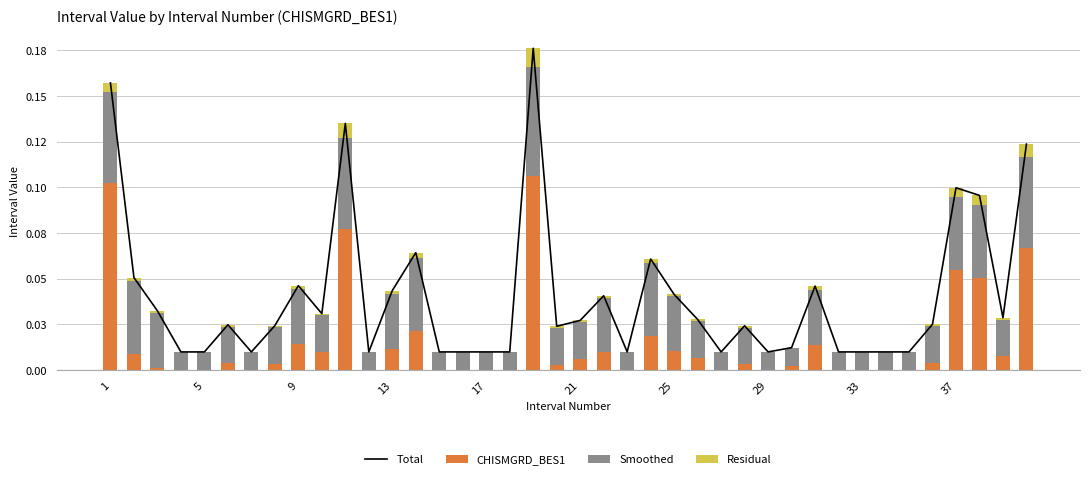

Which series has the largest total across all categories?

Total